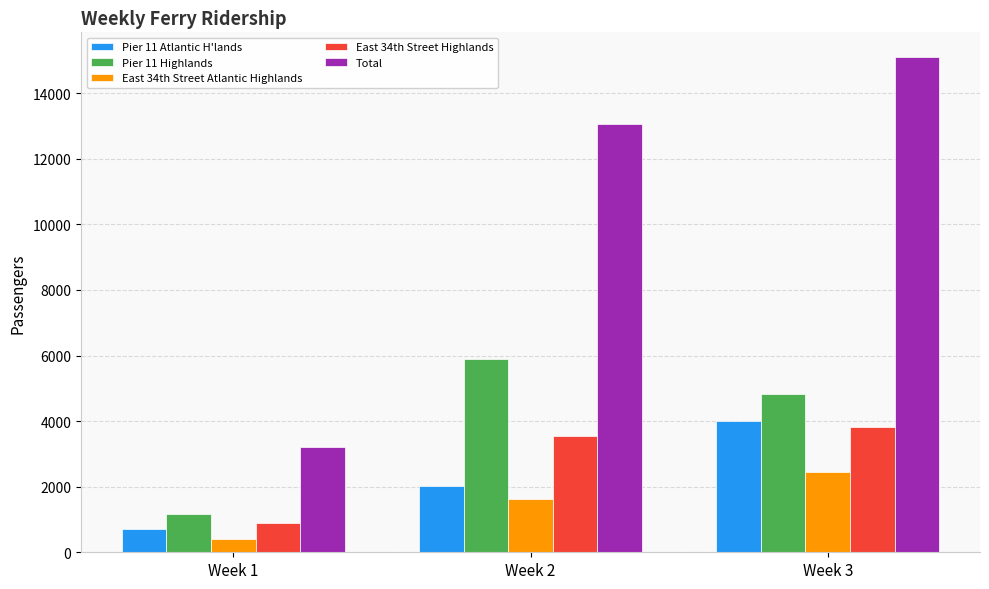

The value of Total at Week 1 is 5254. True or false?

False